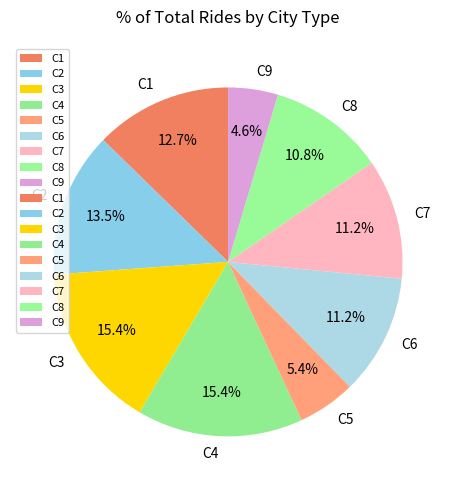

How many slices are in this pie chart?

9